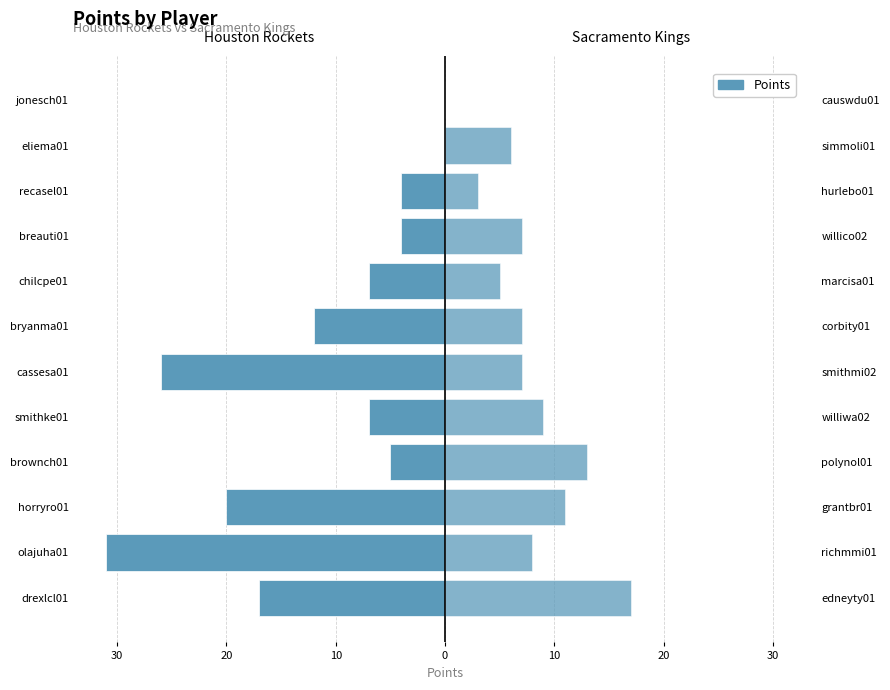

What is the spread (max minus min) of values at 20?

39